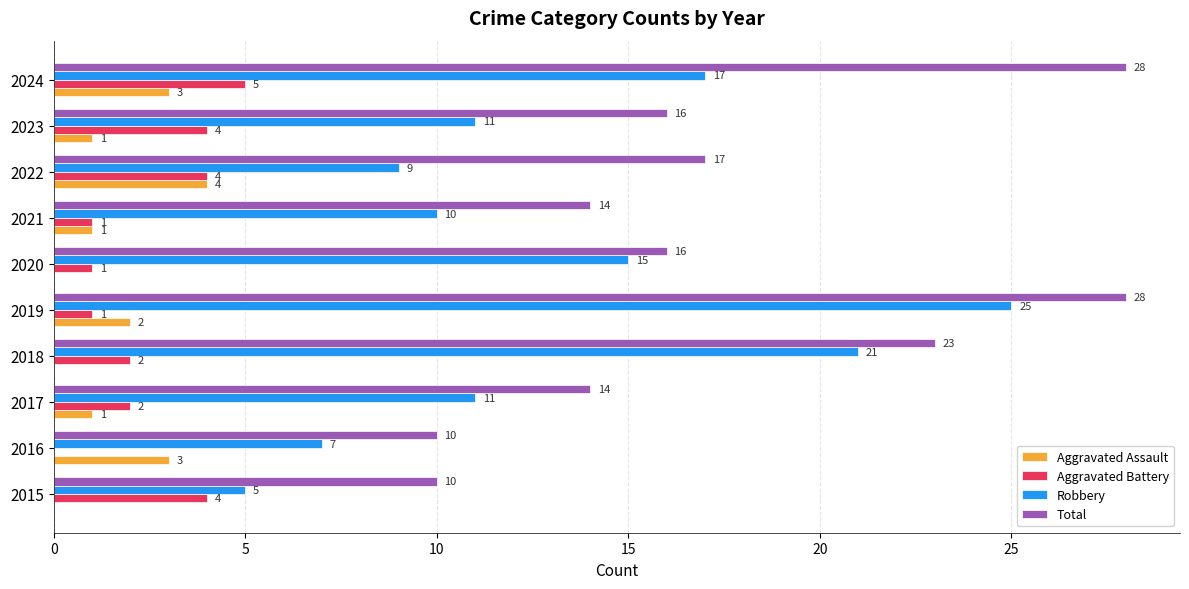

What are all the series names shown in the legend?

Aggravated Assault, Aggravated Battery, Robbery, Total